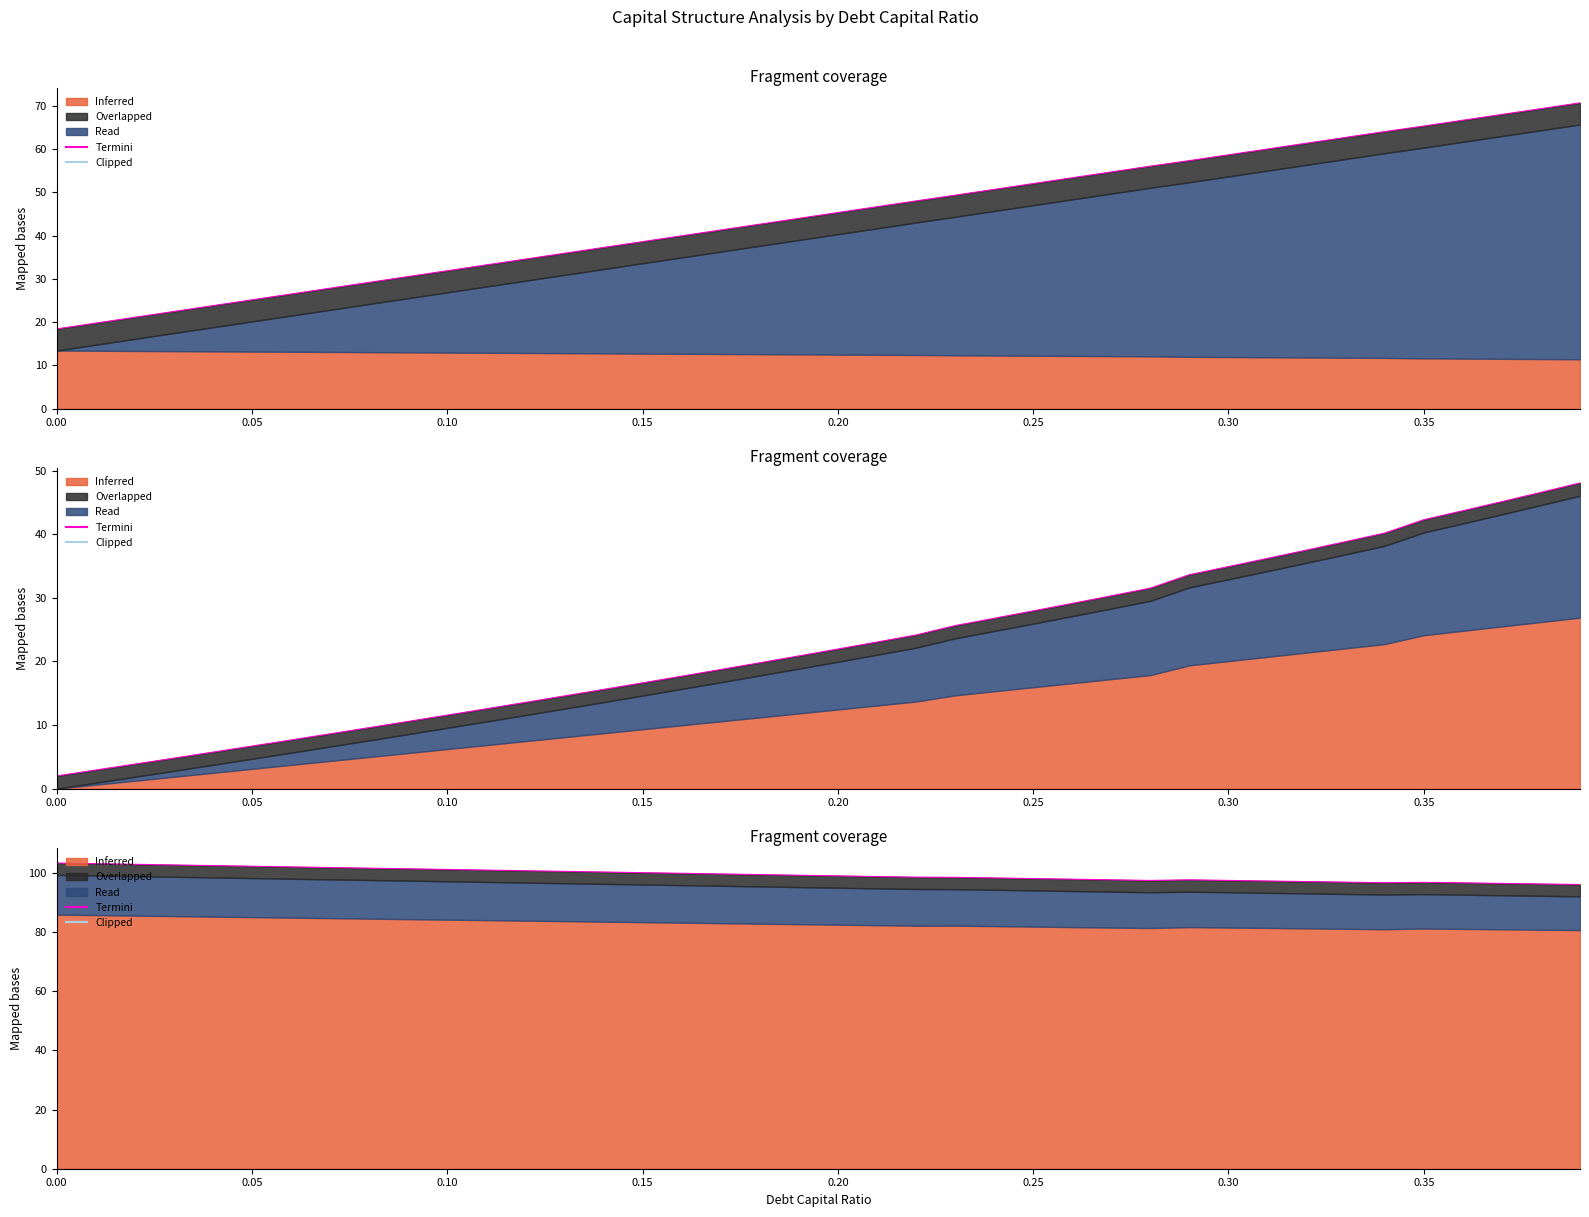

The value of Termini at 0.30 is 133.8. True or false?

False